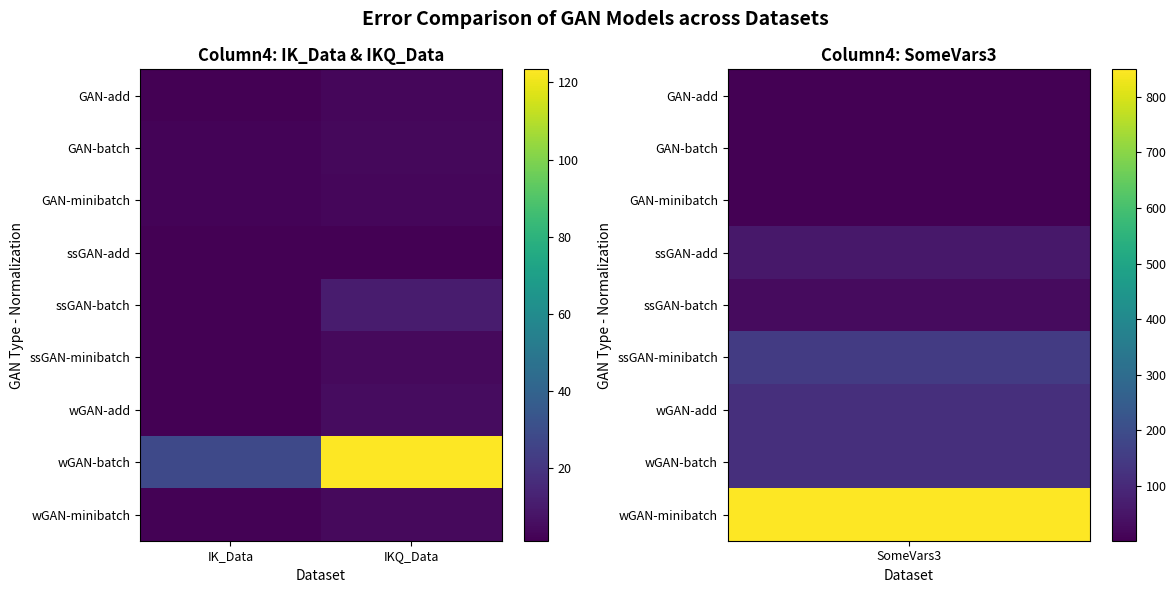

At how many categories does at least one series exceed 50?

1